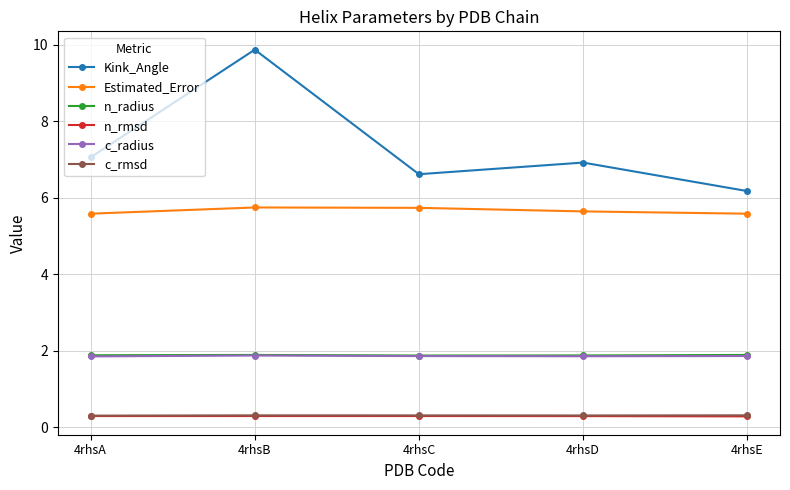

True or false: Estimated_Error and c_rmsd cross at least once.

False